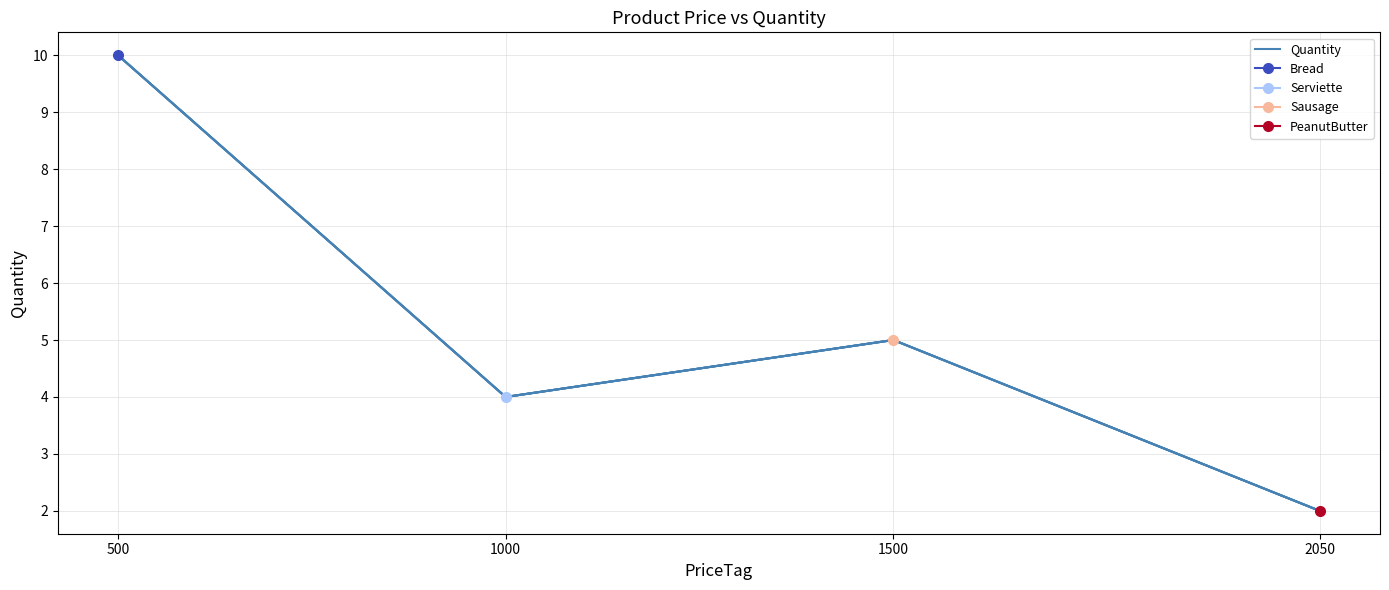

How many categories are shown in the chart?

4